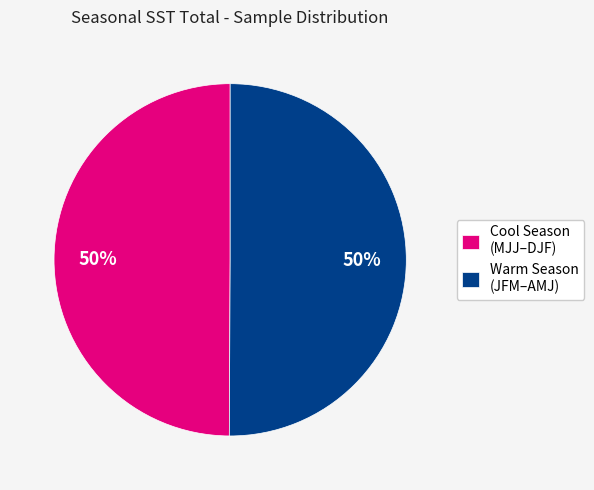

Is it true that Warm Season (JFM–AMJ) is 50% of the pie?

True